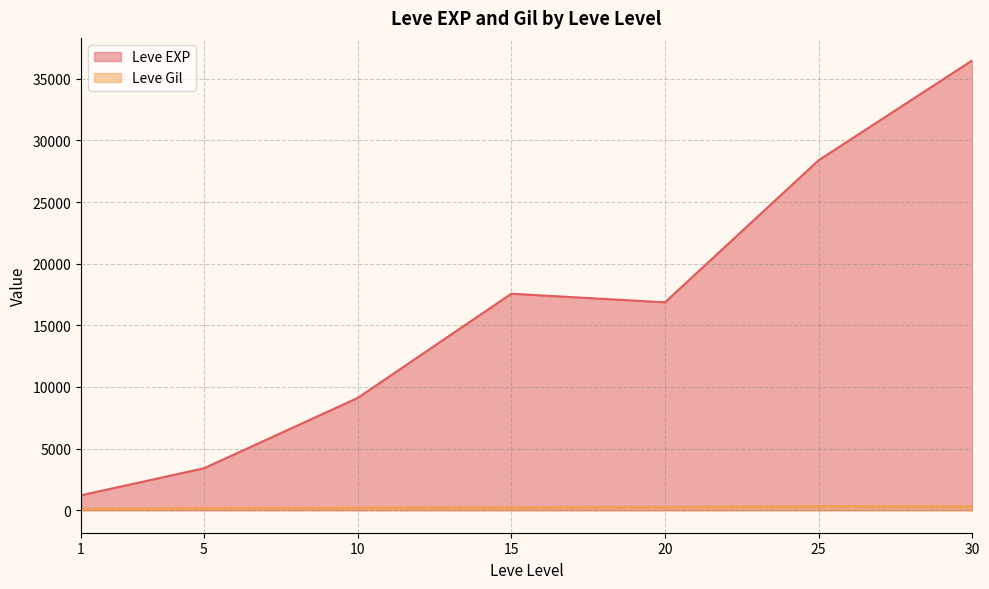

Which series changed the most between 5 and 25?

Leve EXP